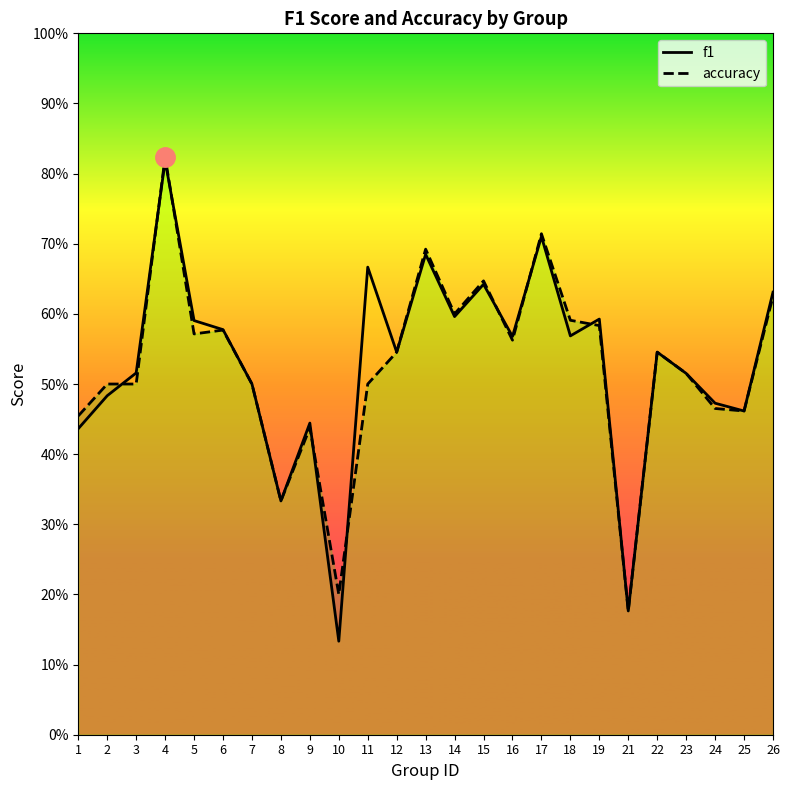

Reading left to right, extract all data points from this chart.

f1: 0.4	0.5	0.5	0.8	0.6	0.6	0.5	0.3	0.4	0.1	0.7	0.5	0.7	0.6	0.6	0.6	0.7	0.6	0.6	0.2	0.5	0.5	0.5	0.5	0.6
accuracy: 0.5	0.5	0.5	0.8	0.6	0.6	0.5	0.3	0.4	0.2	0.5	0.5	0.7	0.6	0.6	0.6	0.7	0.6	0.6	0.2	0.5	0.5	0.5	0.5	0.6